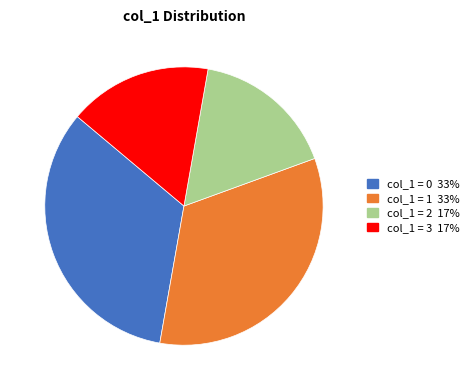

Does any single category account for the majority?

No